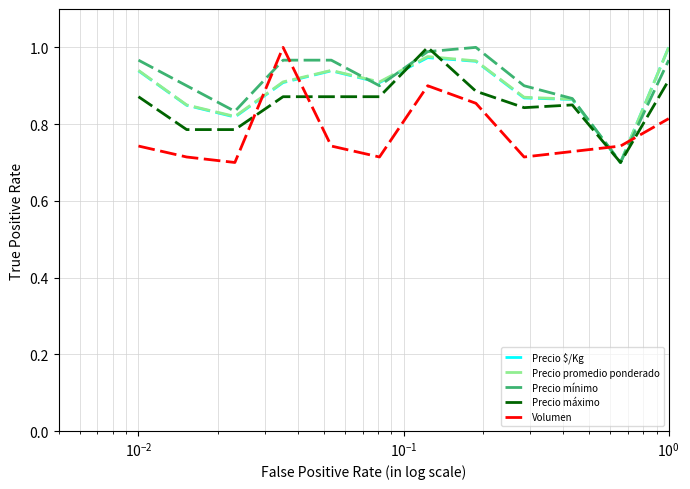

Does the chart display data point markers on the line(s)?

No